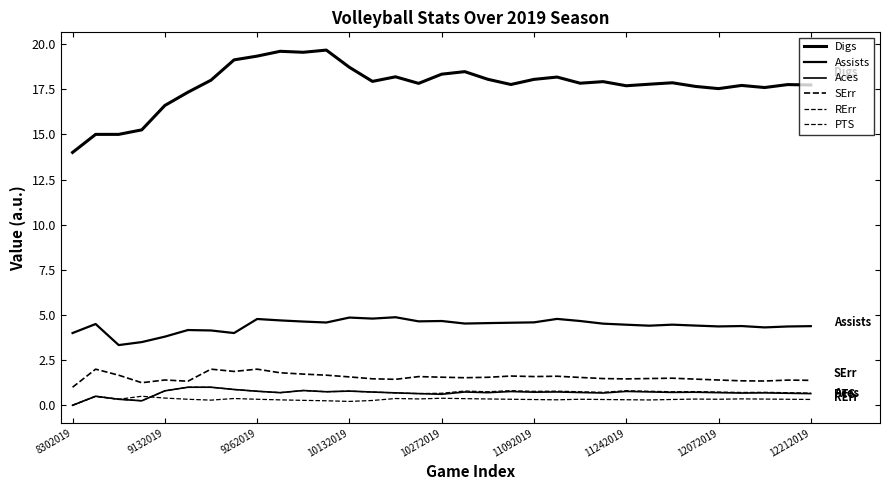

Reading left to right, what are all the values shown in this chart?

Digs: 14.0	15.0	15.0	15.2	16.6	17.3	18.0	19.1	19.3	19.6	19.5	19.7	18.7	17.9	18.2	17.8	18.3	18.5	18.1	17.8	18.0	18.2	17.8	17.9	17.7	17.8	17.9	17.7	17.5	17.7	17.6	17.8	17.7
Assists: 4.0	4.5	3.3	3.5	3.8	4.2	4.1	4.0	4.8	4.7	4.6	4.6	4.9	4.8	4.9	4.6	4.7	4.5	4.5	4.6	4.6	4.8	4.7	4.5	4.5	4.4	4.5	4.4	4.4	4.4	4.3	4.4	4.4
Aces: 0.0	0.5	0.3	0.2	0.8	1.0	1.0	0.9	0.8	0.7	0.8	0.8	0.8	0.7	0.7	0.6	0.6	0.7	0.7	0.8	0.7	0.7	0.7	0.7	0.8	0.7	0.7	0.7	0.7	0.7	0.7	0.7	0.6
SErr: 1.0	2.0	1.7	1.2	1.4	1.3	2.0	1.9	2.0	1.8	1.7	1.7	1.6	1.5	1.4	1.6	1.6	1.5	1.6	1.6	1.6	1.6	1.5	1.5	1.5	1.5	1.5	1.4	1.4	1.4	1.3	1.4	1.4
RErr: 0.0	0.5	0.3	0.5	0.4	0.3	0.3	0.4	0.3	0.3	0.3	0.2	0.2	0.3	0.4	0.4	0.4	0.4	0.3	0.3	0.3	0.3	0.3	0.3	0.3	0.3	0.3	0.3	0.3	0.4	0.3	0.3	0.3
PTS: 0.0	0.5	0.3	0.2	0.8	1.0	1.0	0.9	0.8	0.7	0.8	0.8	0.8	0.7	0.7	0.6	0.7	0.8	0.8	0.8	0.8	0.8	0.8	0.7	0.8	0.8	0.8	0.8	0.7	0.7	0.7	0.7	0.7